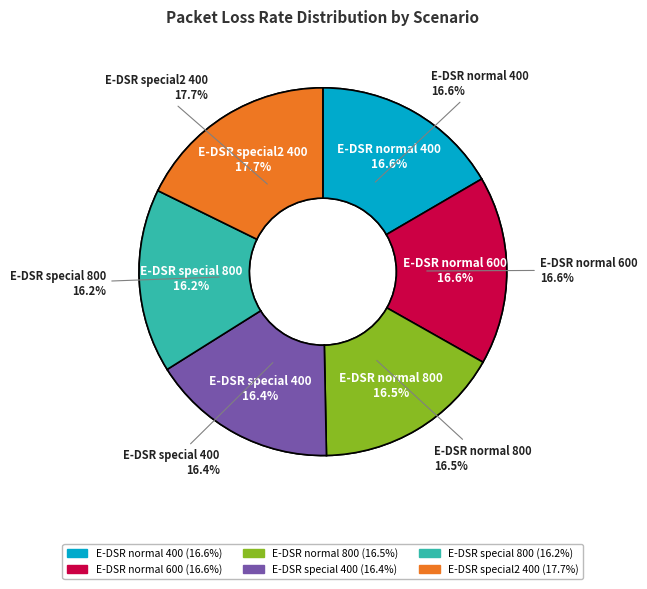

True or false: E-DSR special 400 accounts for 22% of the total.

False